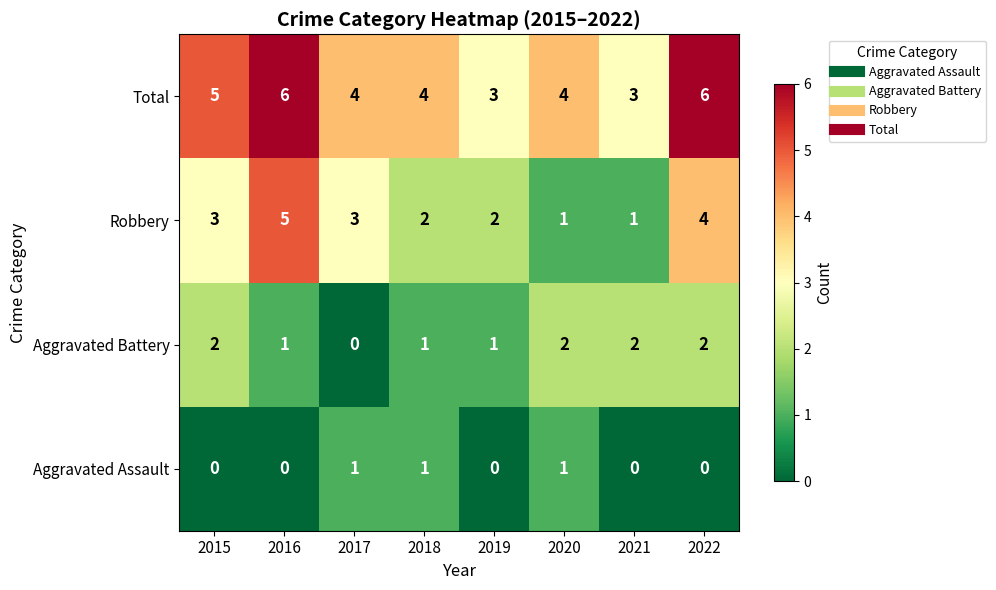

What is the greatest value displayed?

6